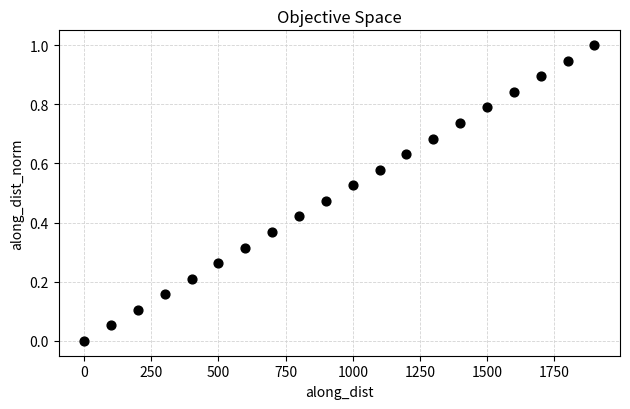

What is the range of Y values (max minus min)?

1.0